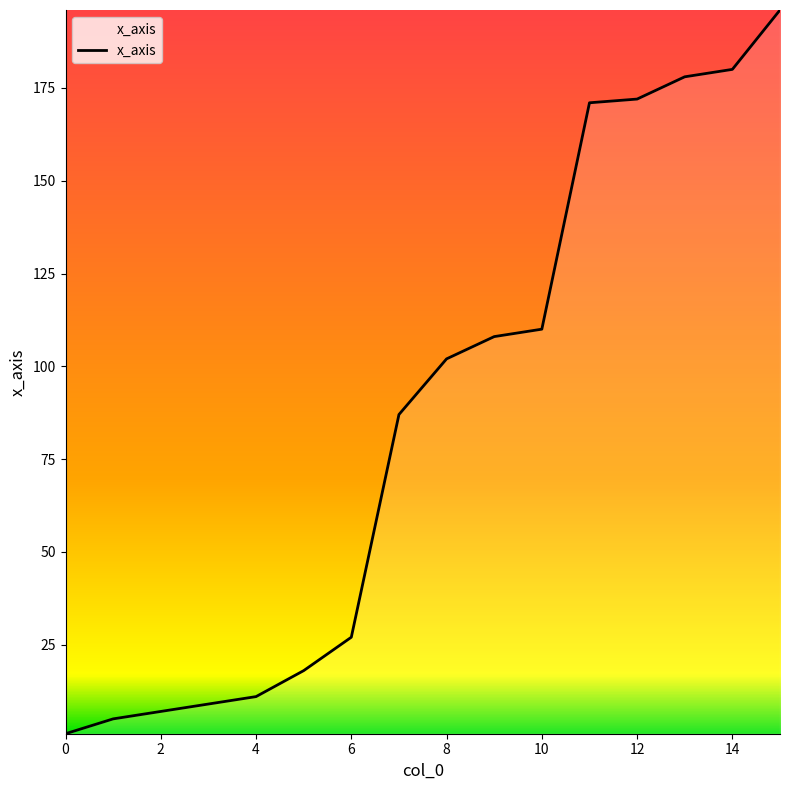

What is the maximum value shown in the chart?

196